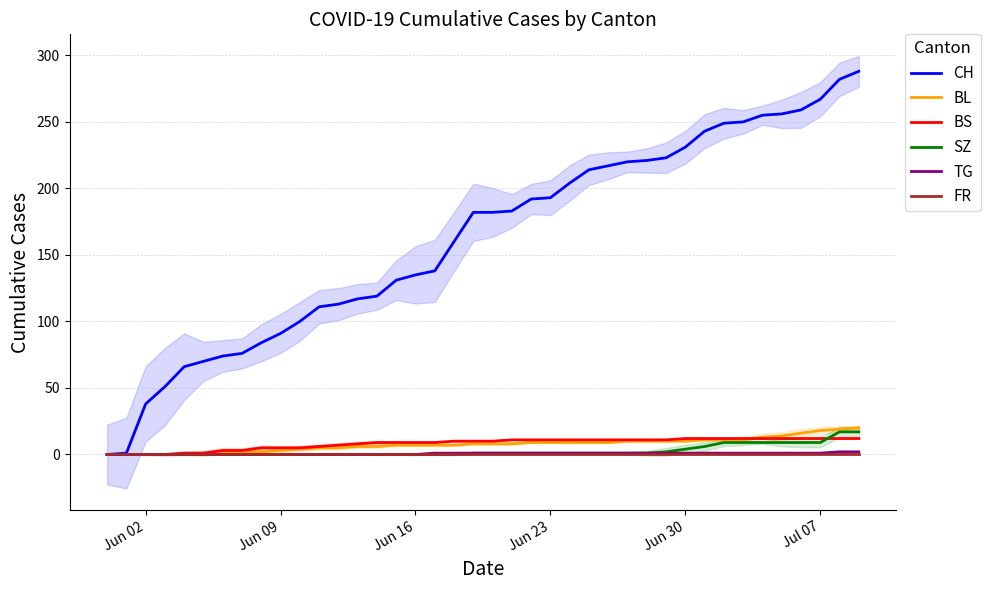

True or false: TG has more than 0 points higher than both neighbors.

False